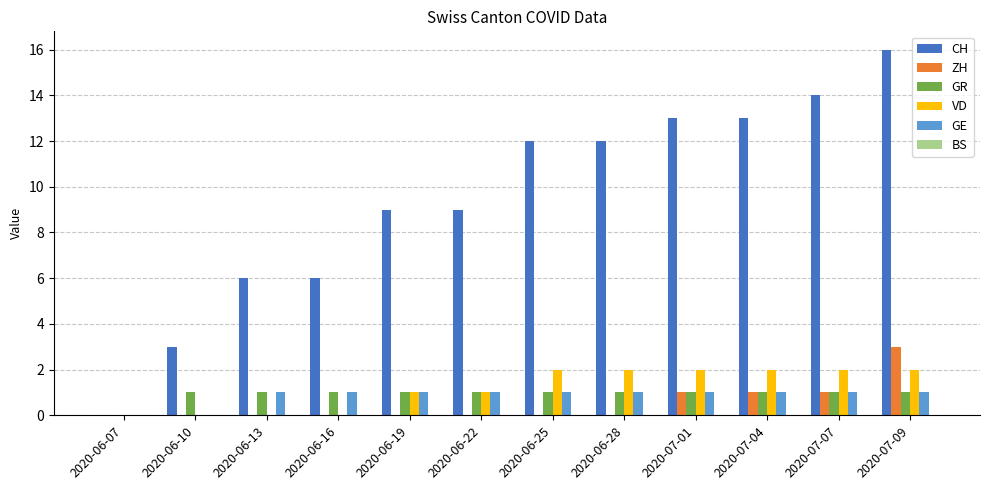

What is the maximum value shown in the chart?

16